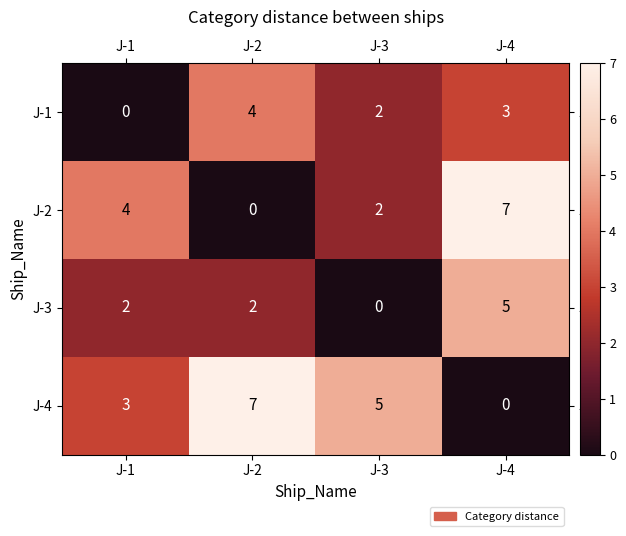

What is the difference between the highest and lowest values at J-3?

5